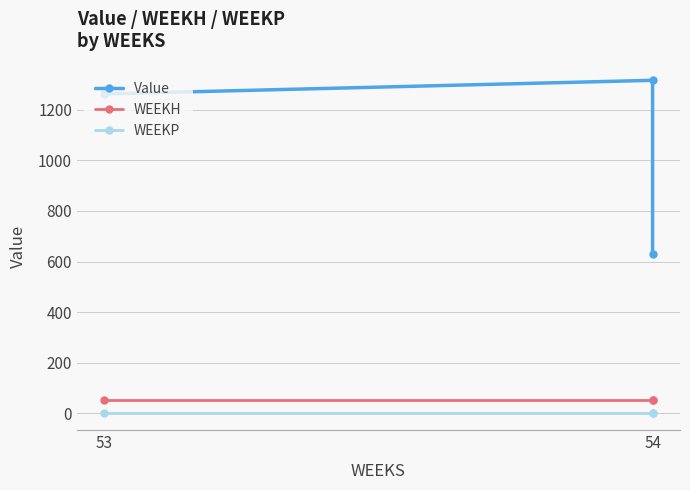

At which label does Value first exceed 1262?

53